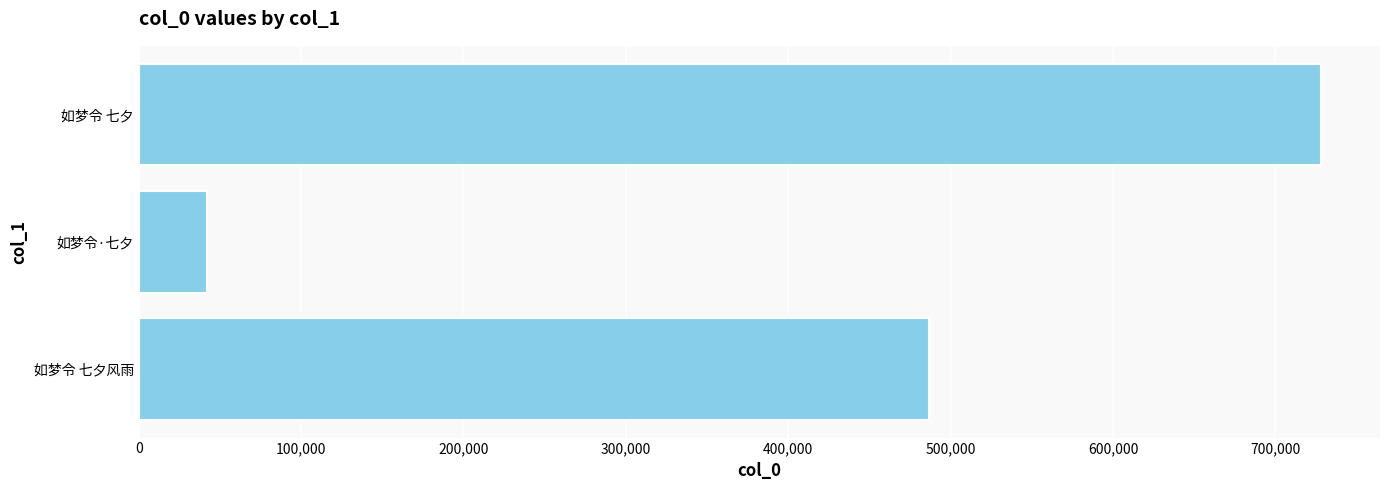

List the labels in order of value, smallest first.

如梦令·七夕, 如梦令 七夕风雨, 如梦令 七夕